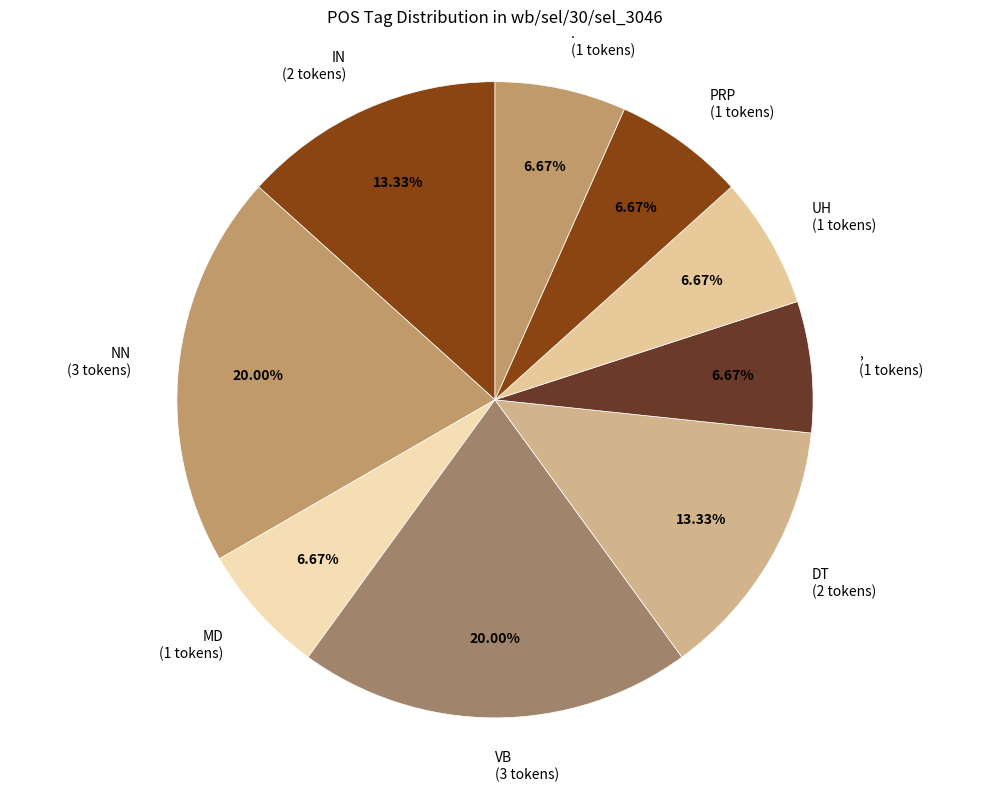

Is there a majority slice in this chart?

No